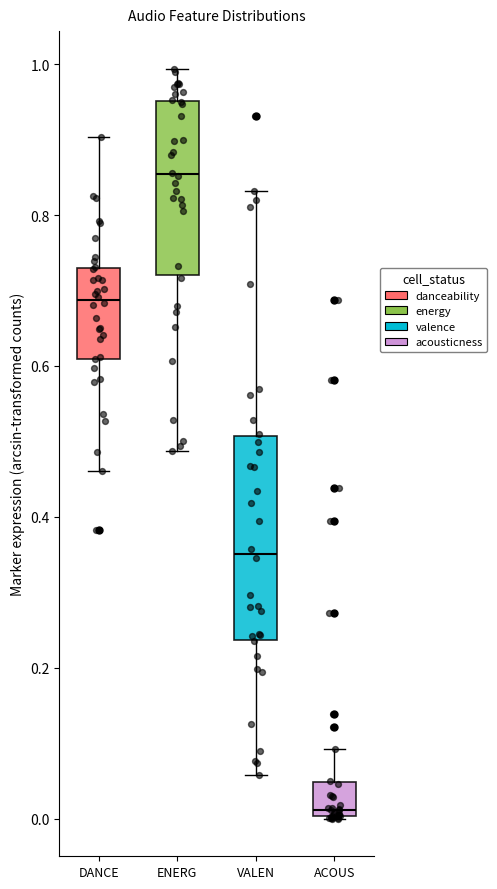

Which box has the highest median line?

ENERG